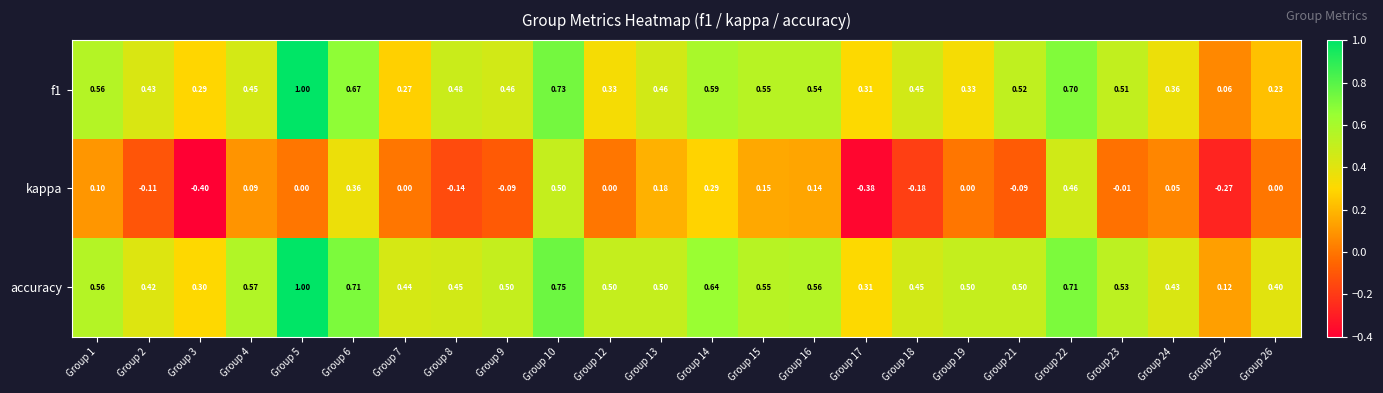

Which series changed the most between Group 13 and Group 17?

kappa